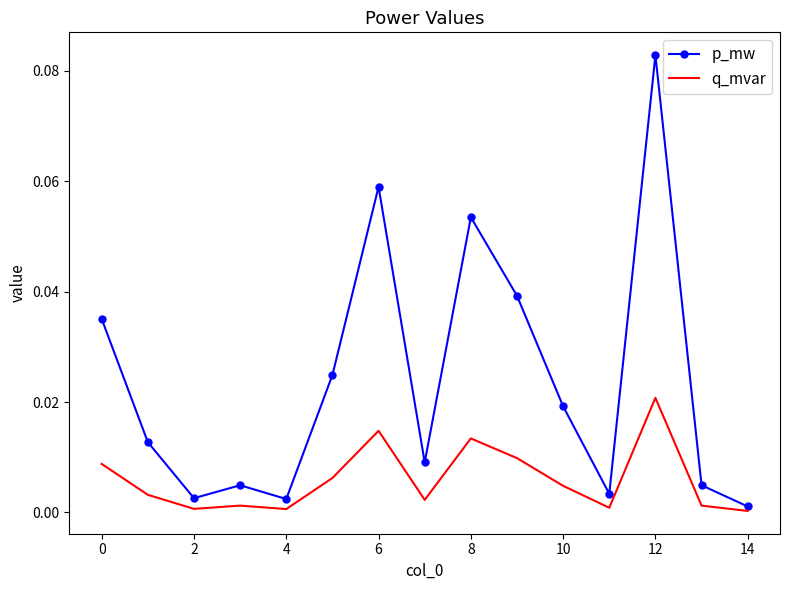

At how many categories does at least one series exceed 0?

15